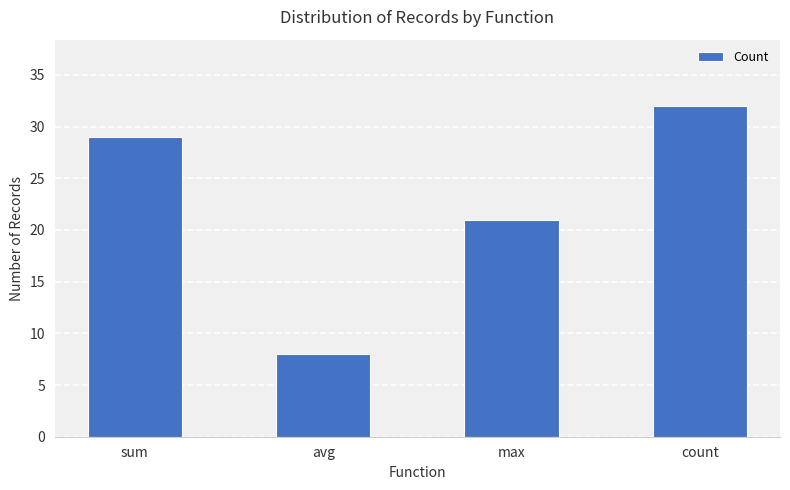

The value at sum is 29. True or false?

True